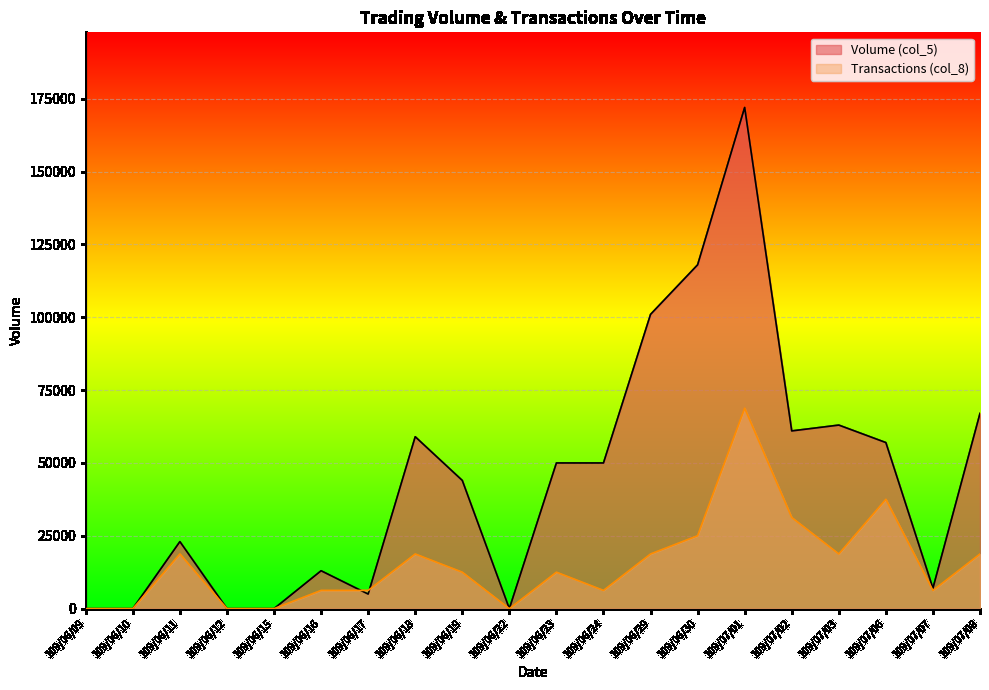

At which label does Transactions (col_8) first exceed 12509?

109/06/11